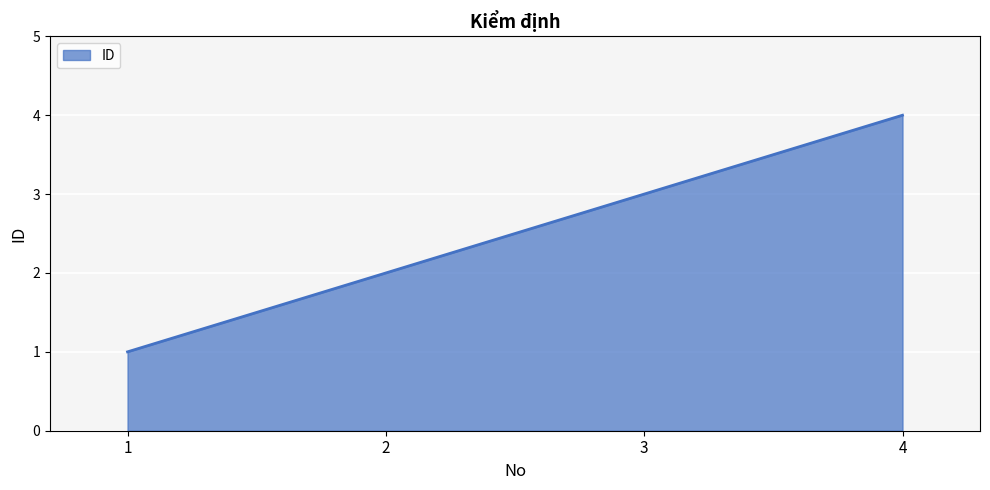

How many values are between 2 and 4?

3